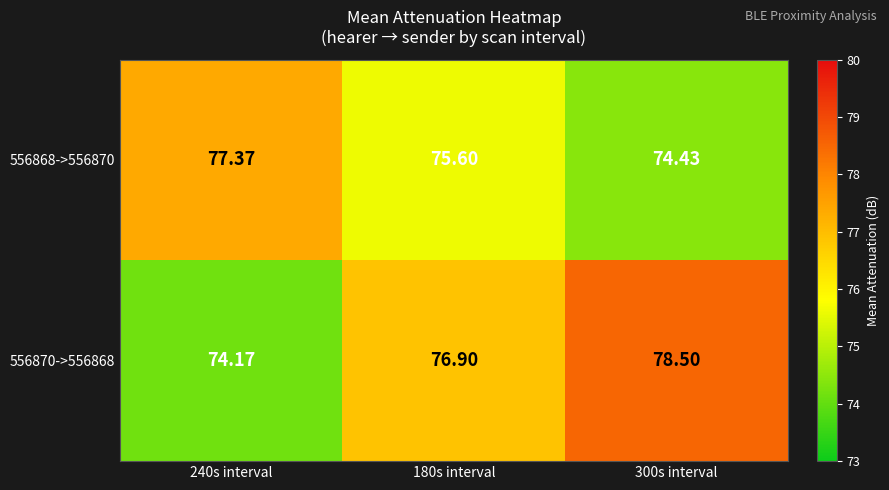

Is the value of 556870->556868 at 240s interval greater than the value of 556868->556870 at 300s interval?

No